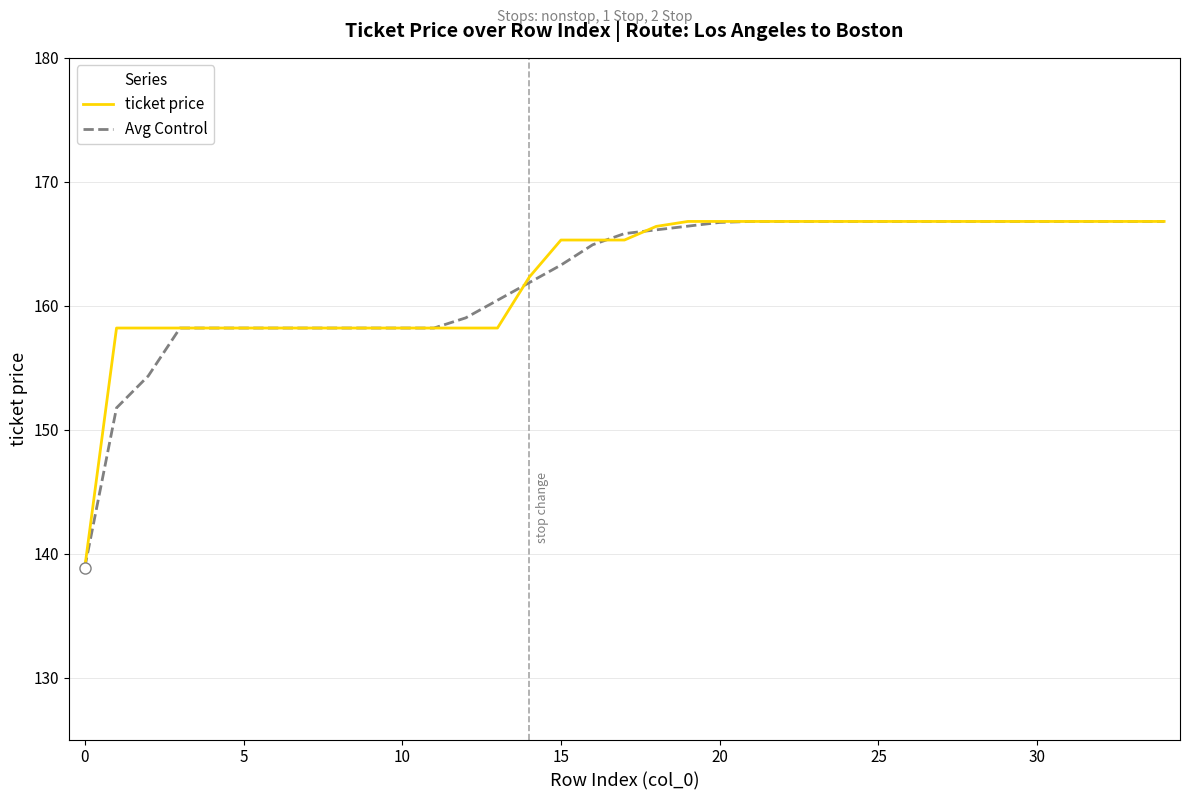

What is the minimum value for Avg Control?

138.9